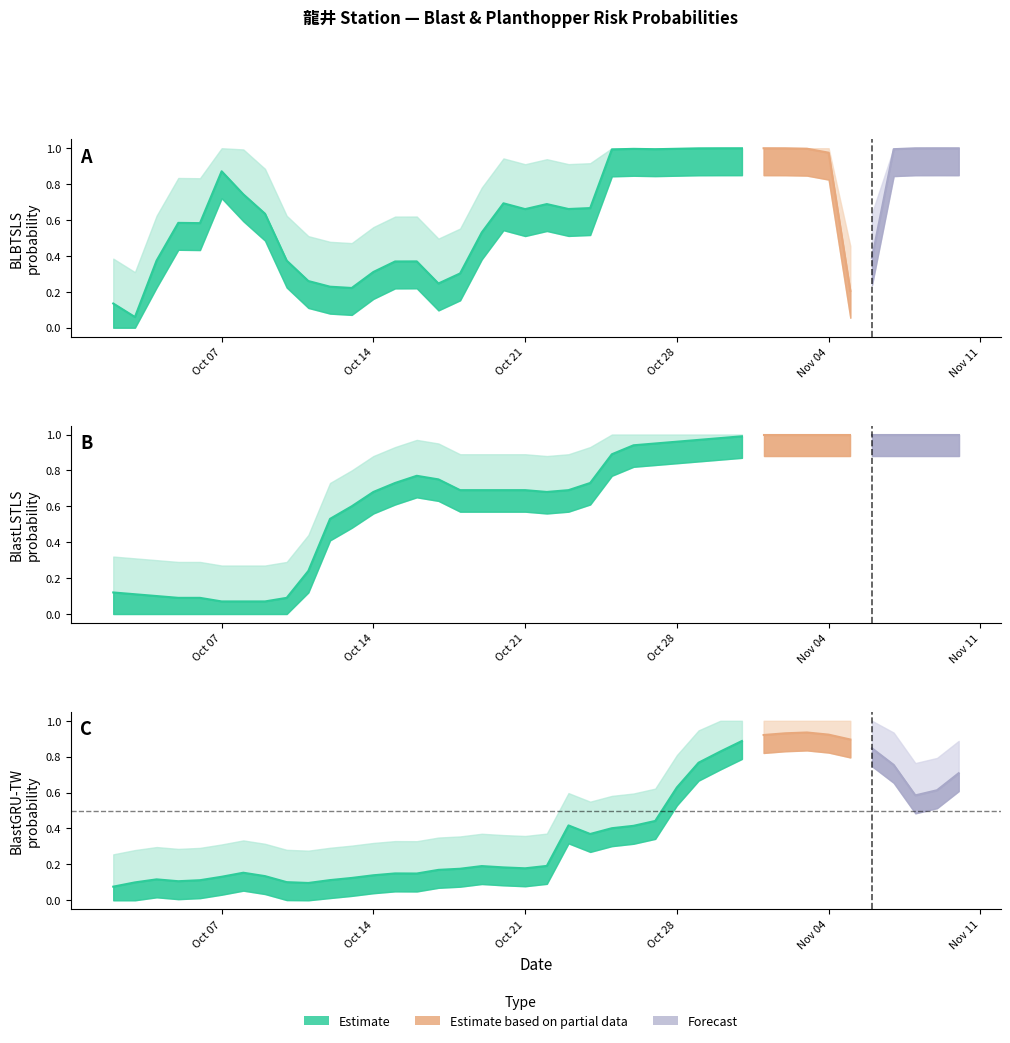

True or false: BlastLSTLS and planthopper intersect in this chart.

False